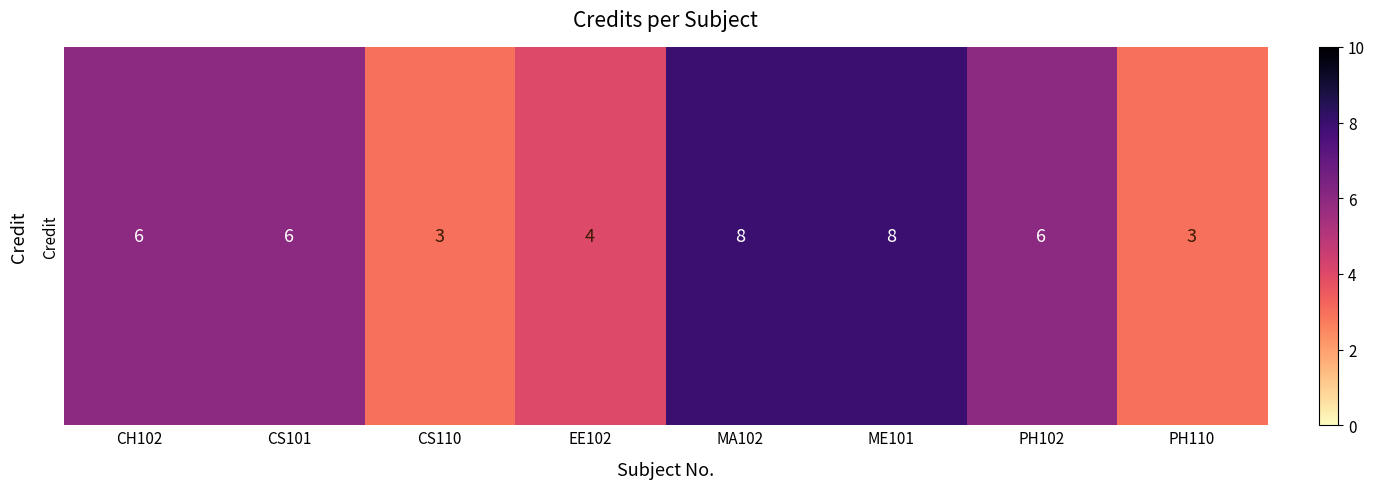

Which label corresponds to the smallest value in the chart?

CS110